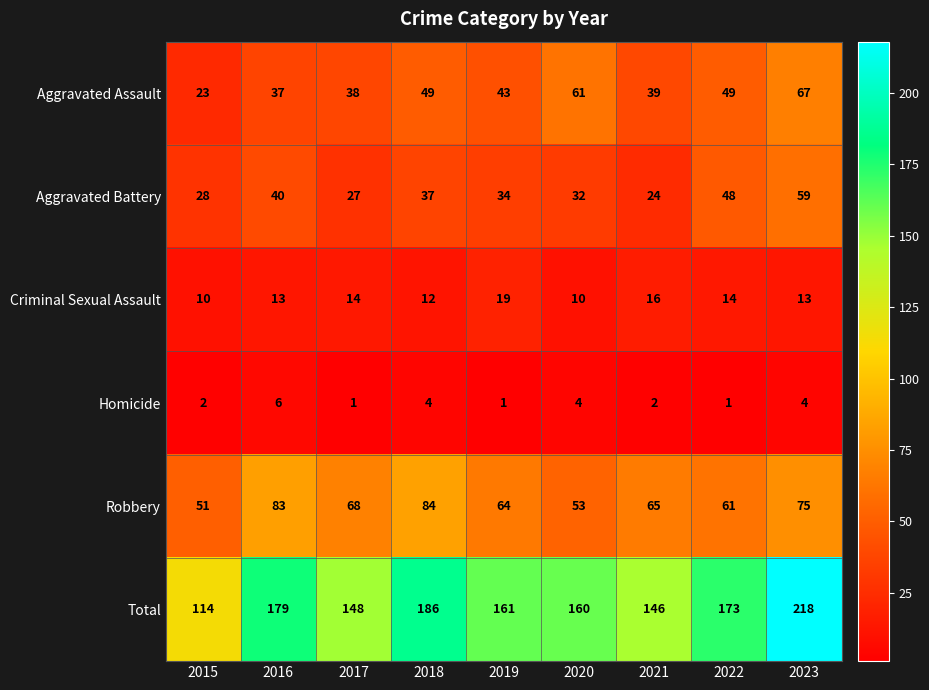

What is the total value across all series at 2020?

320